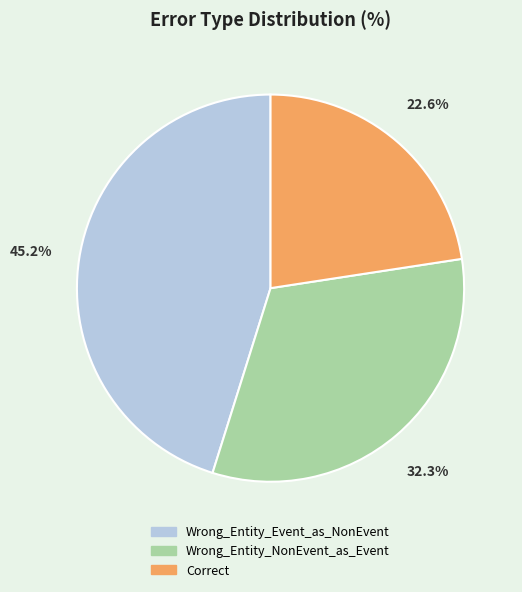

To the nearest percent, what portion does Correct represent?

23%